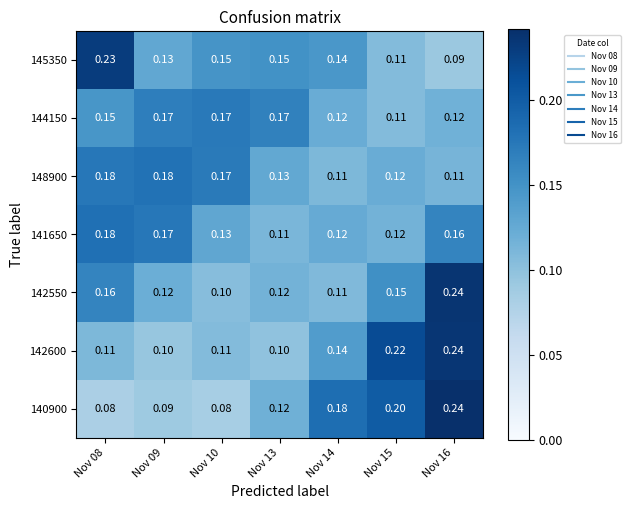

Is the value of 145350 at Nov 16 greater than the value of 141650 at Nov 08?

No